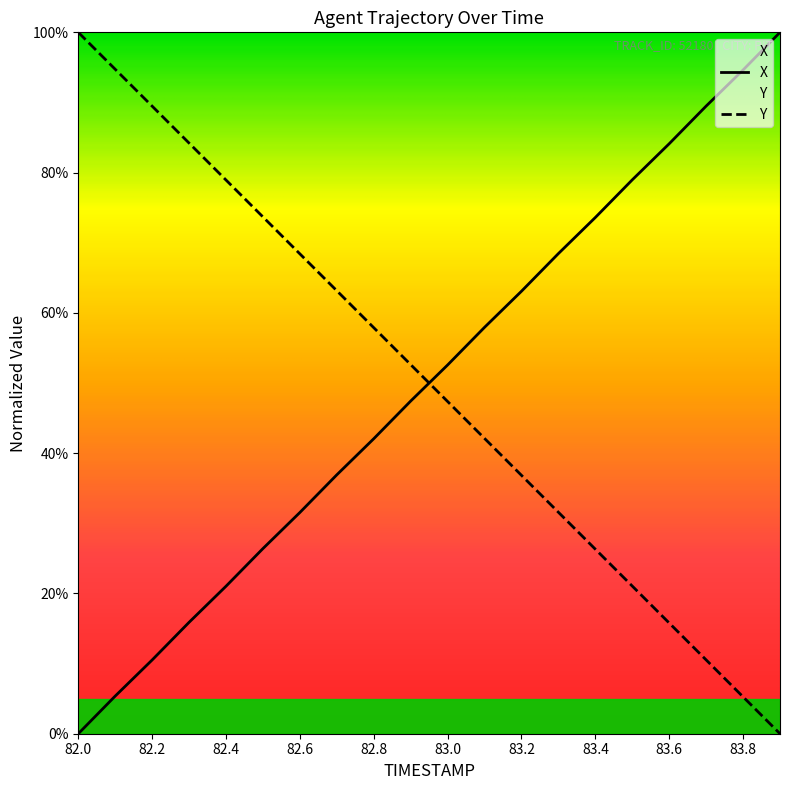

What is the sum of the X values at 83.0 and 83.7?

142.1